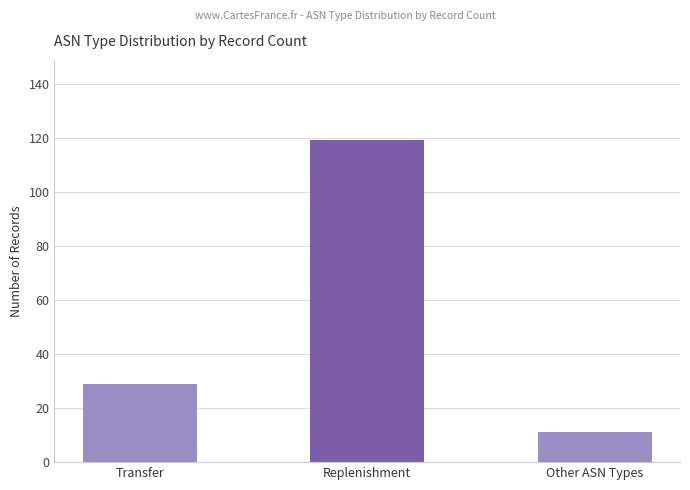

Does the chart contain any negative values?

No